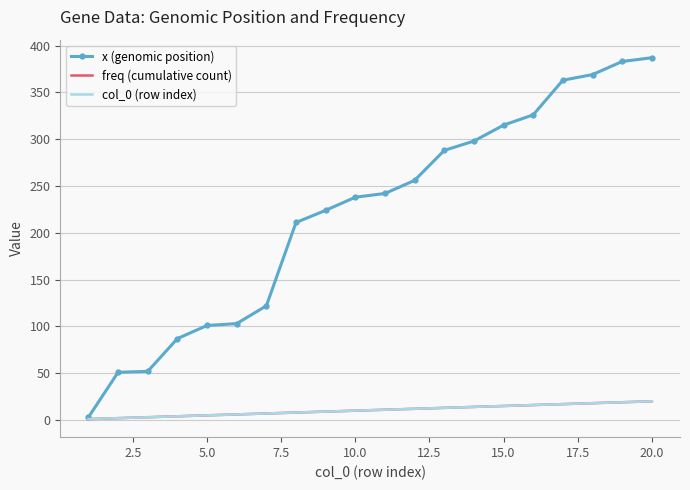

What is the value of the col_0 (row index) point at the 2nd from the left?

2